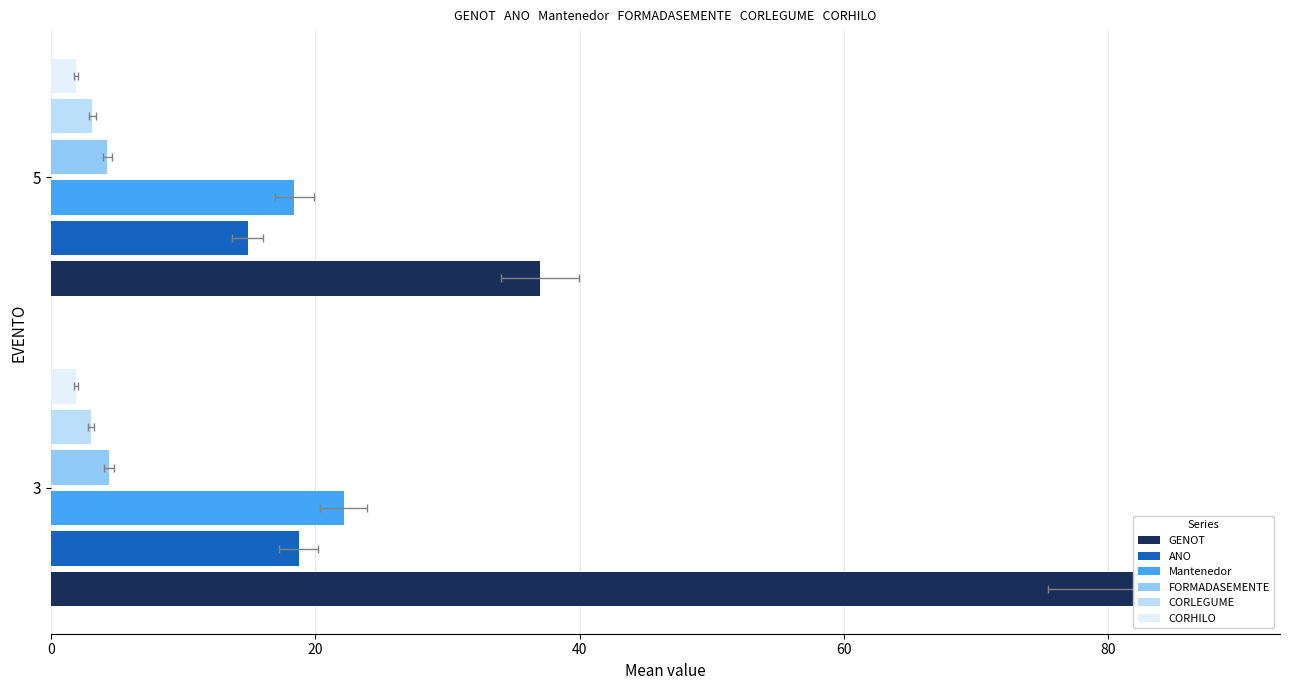

How many groups of bars are there?

2